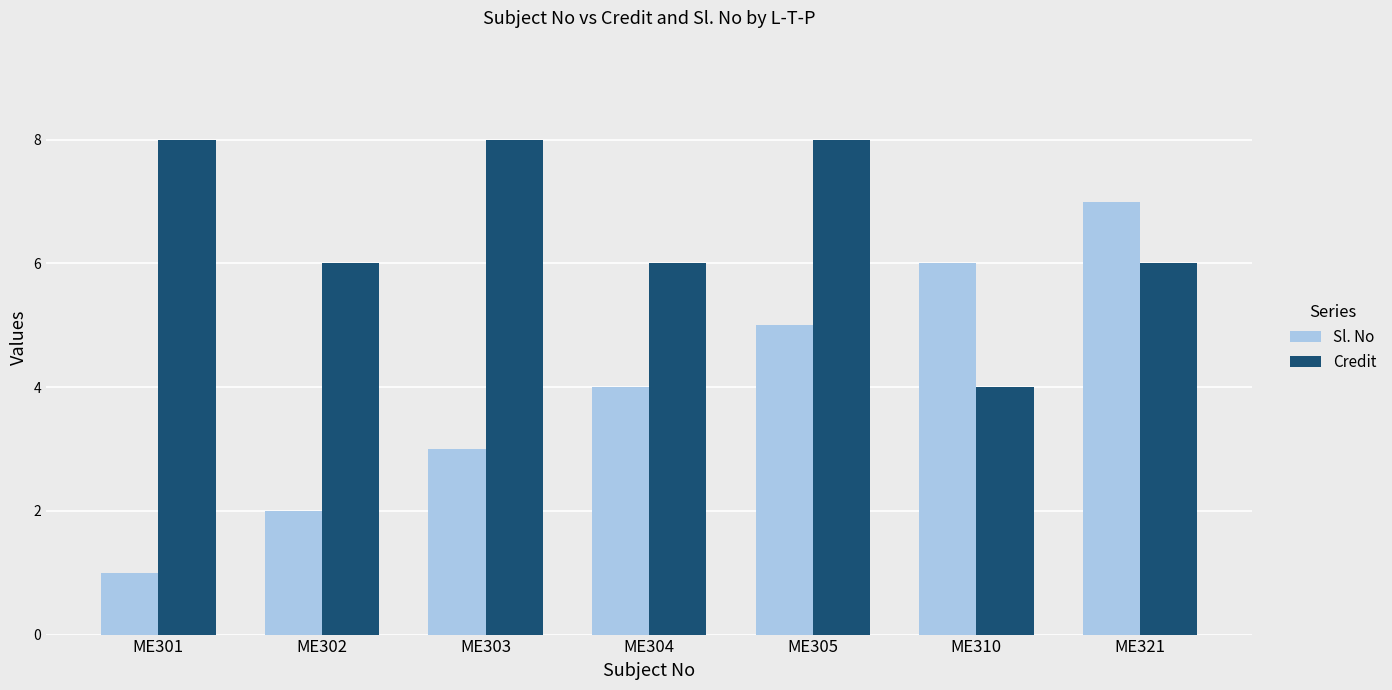

Which series has the largest range (max minus min)?

Sl. No